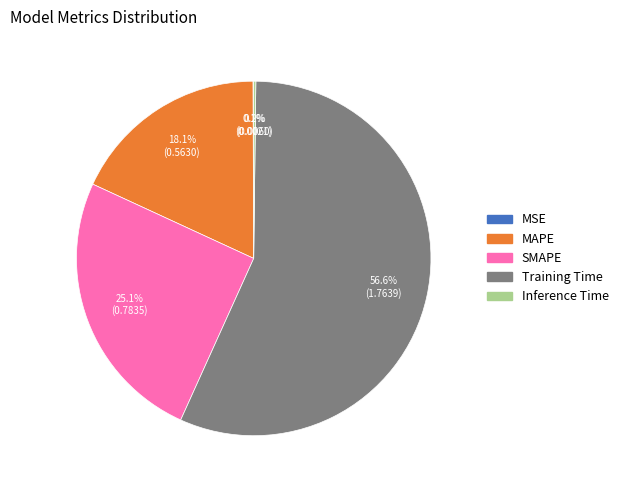

What percentage is the MAPE slice, to the nearest percent?

18%